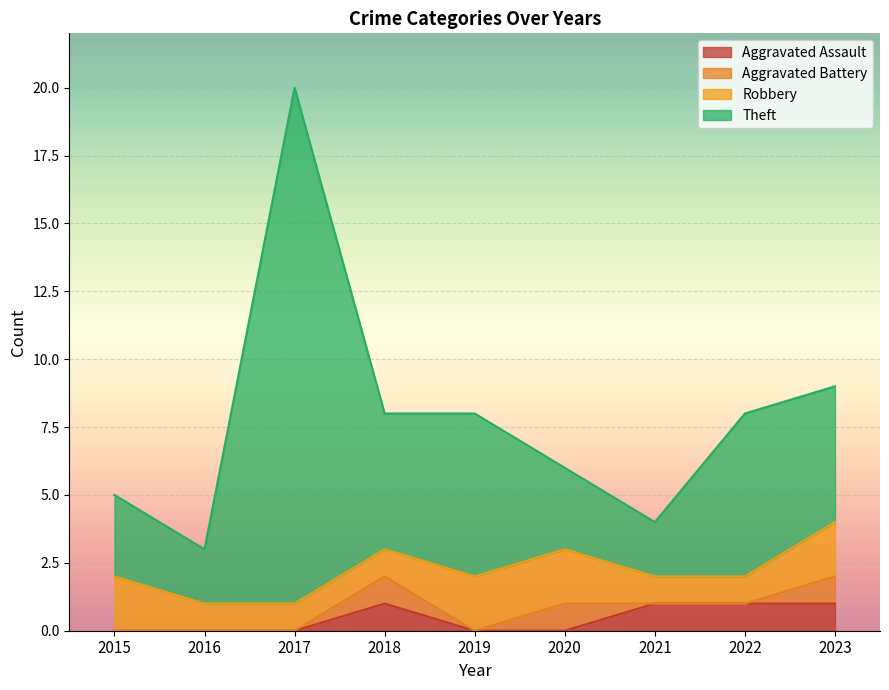

Which category has the lowest value in the Aggravated Assault series?

2015